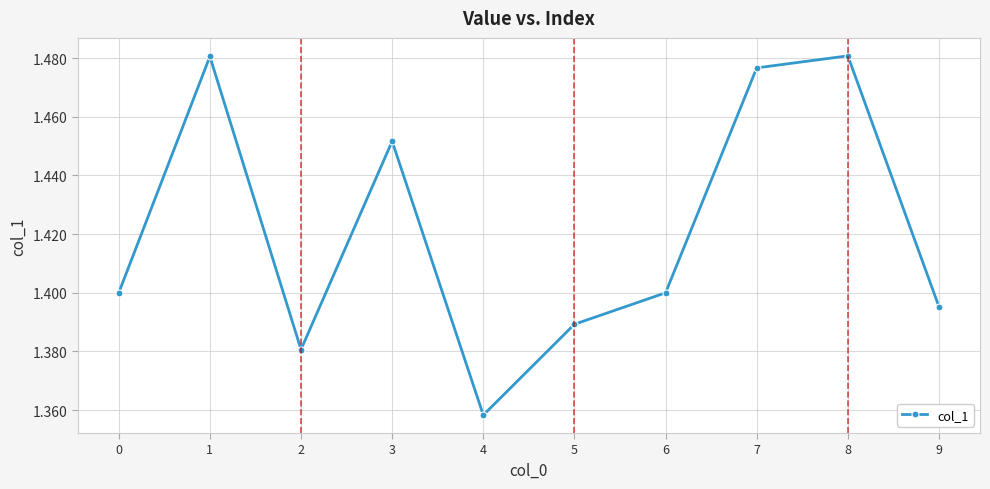

What is the difference between the values at 8 and 0?

0.1